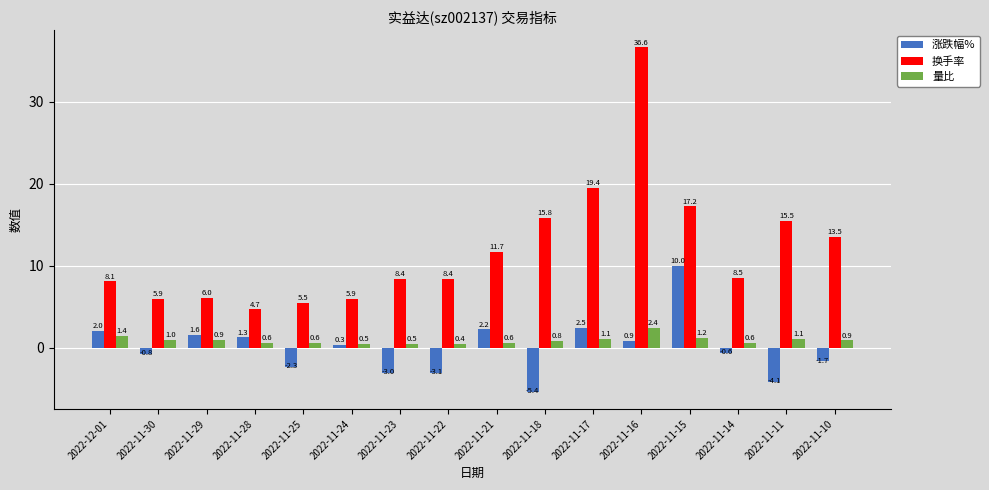

The 涨跌幅% series shows 2.2 at 2022-11-21. True or false?

True